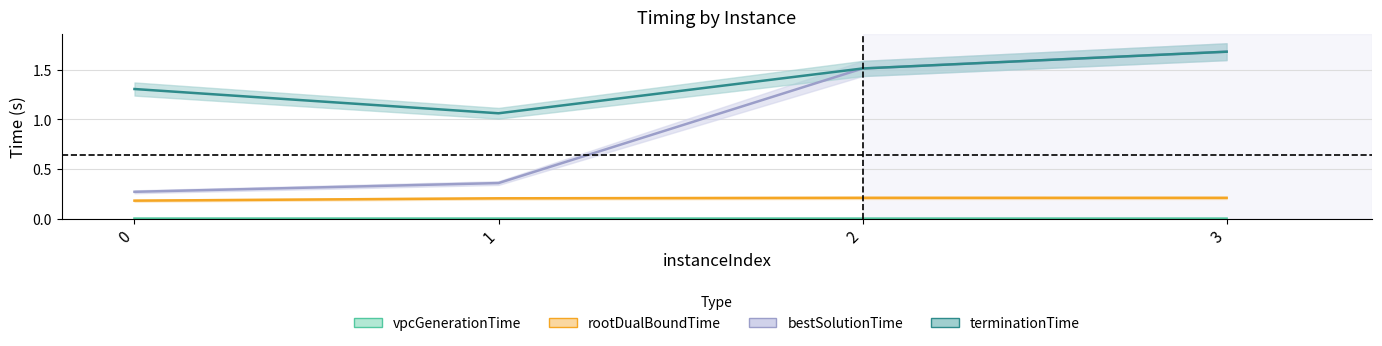

Between 1 and 3, which is larger?

3